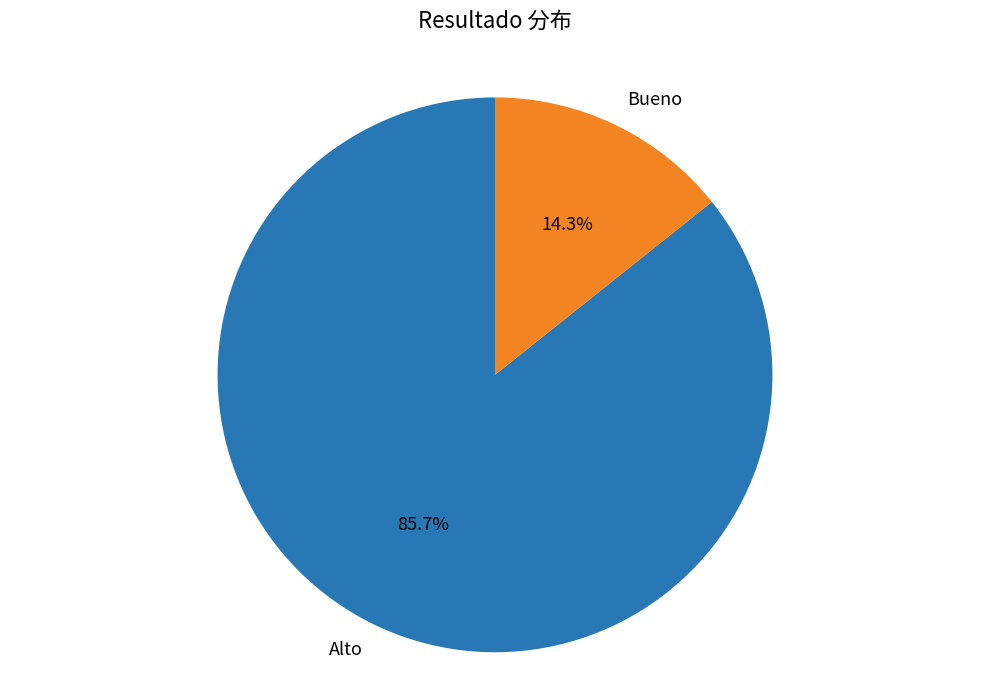

What is the largest slice in the pie chart?

Alto